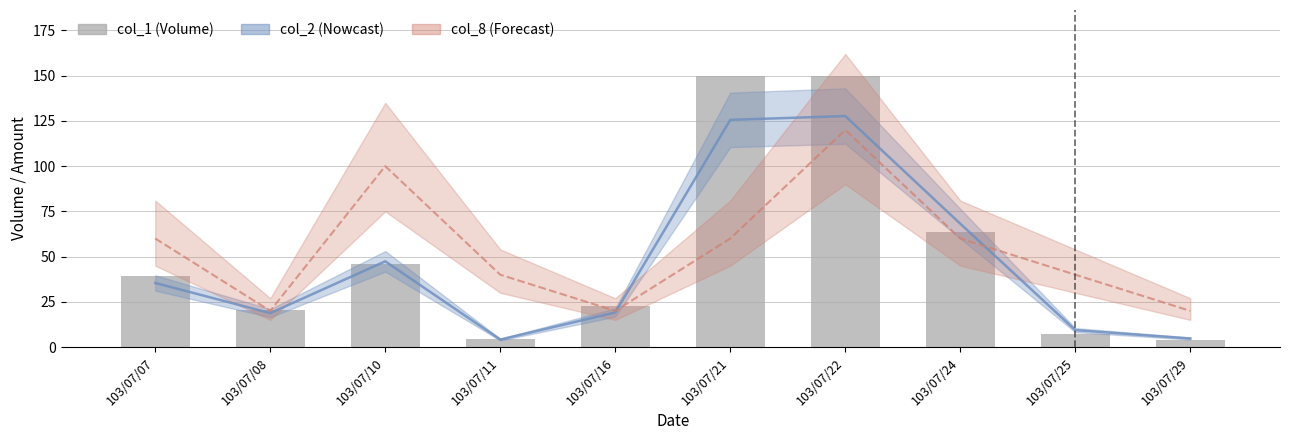

Are the bars horizontal?

No